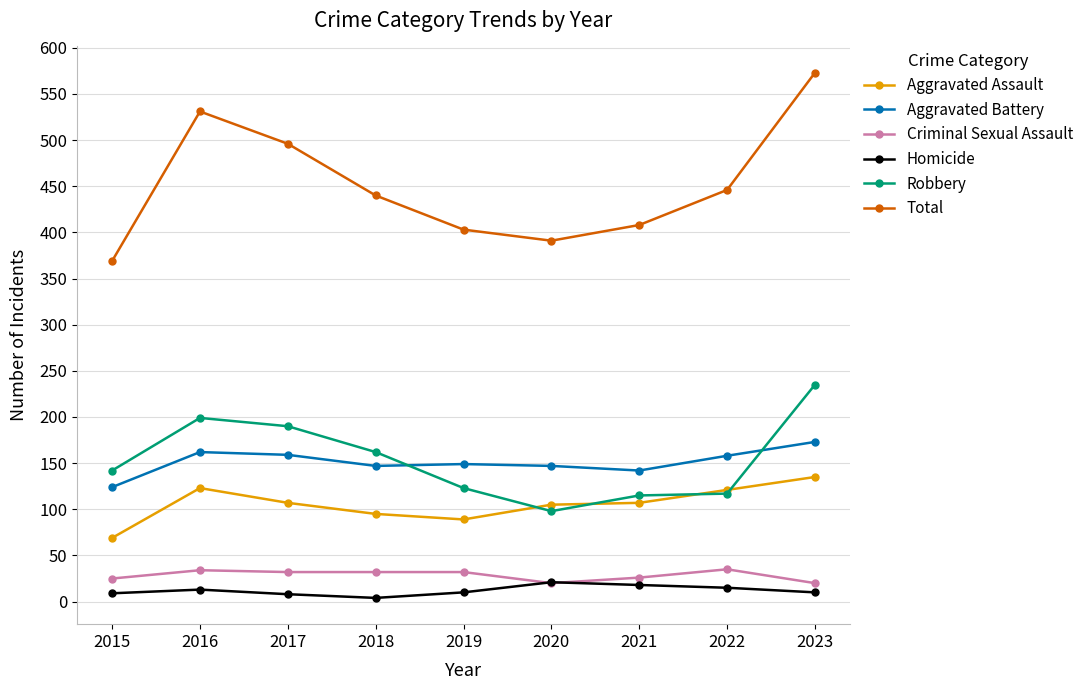

How many data points does each series have?

9